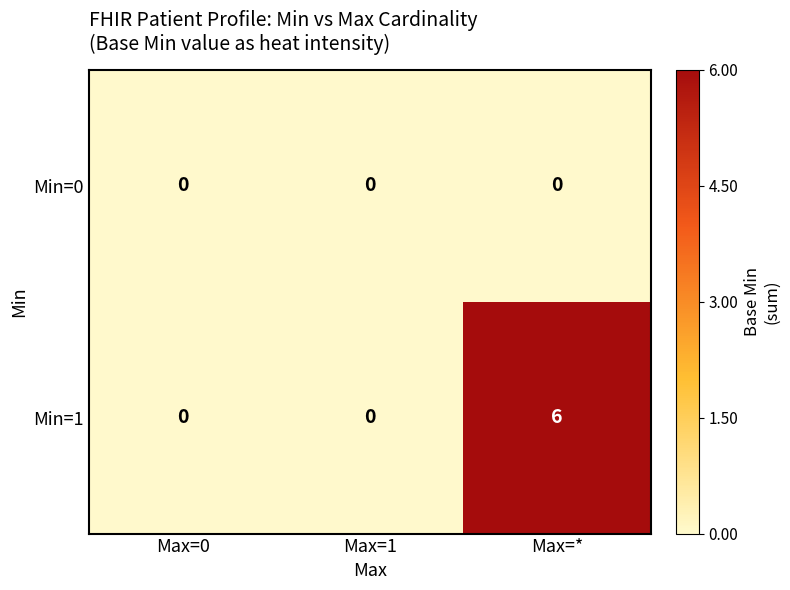

At which category is the sum across all series the highest?

Max=*